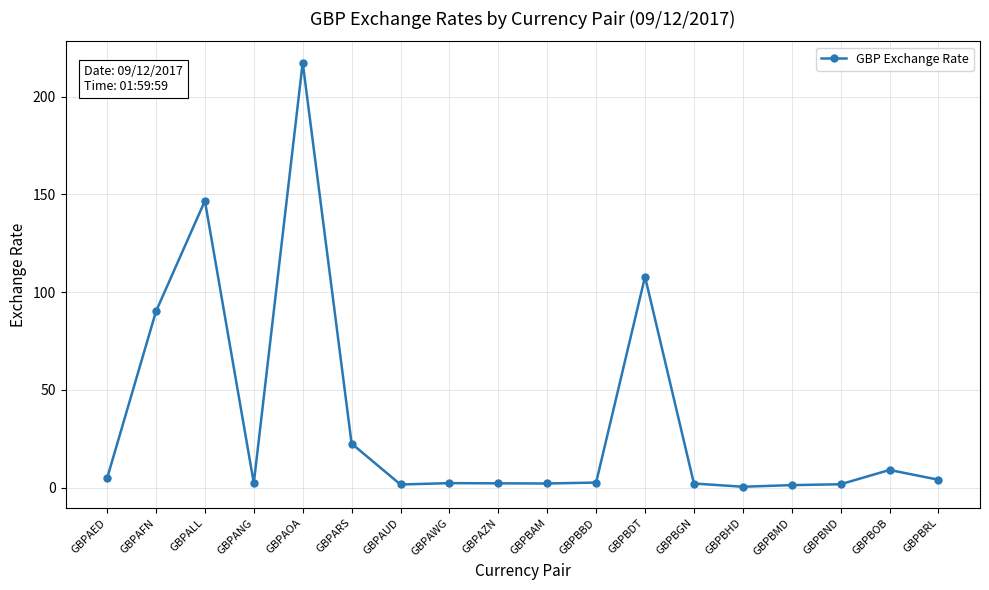

What is the value of the 15th point from the left?

1.3